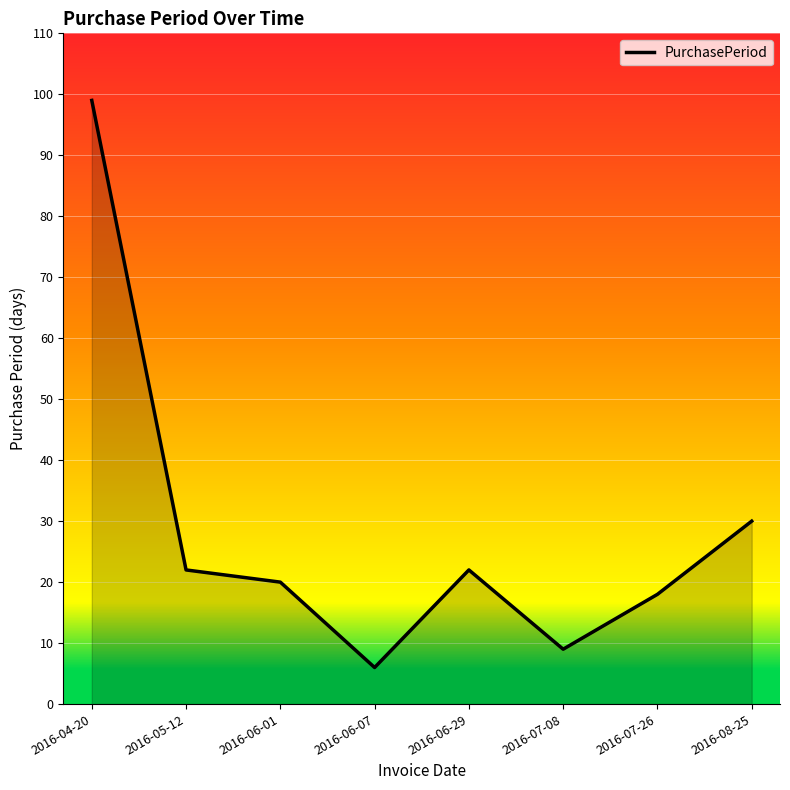

The value at 2016-07-08 is 13. True or false?

False